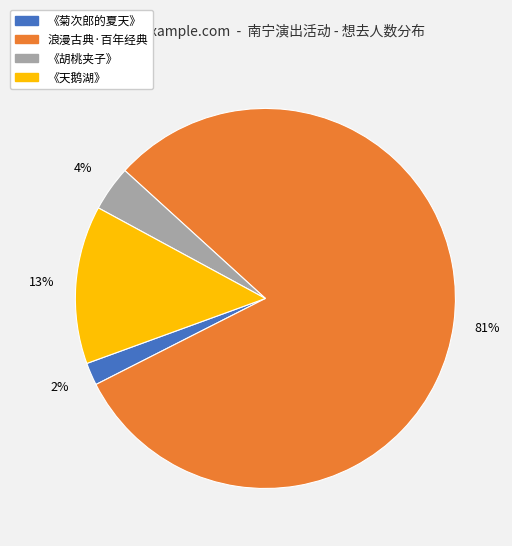

To the nearest percent, what is the difference between the largest and smallest slice percentages?

79%